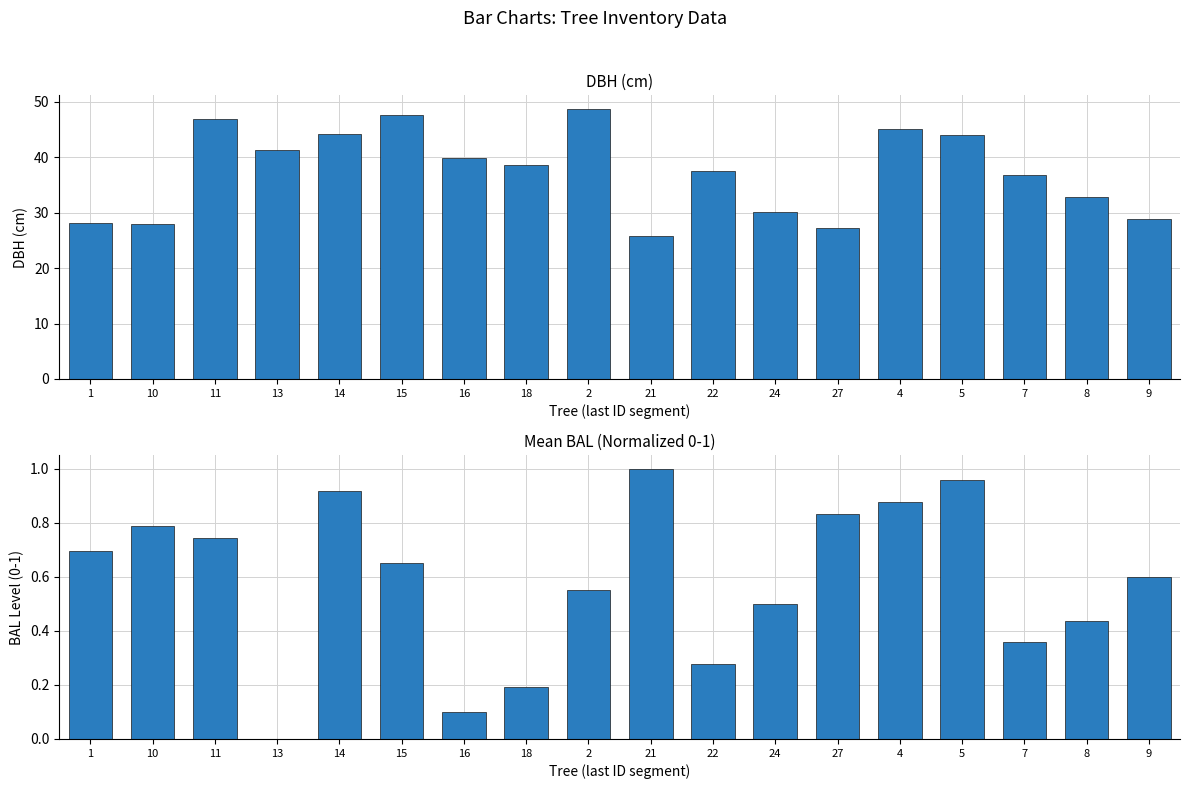

Are the bars grouped side by side (vs. stacked)?

Yes